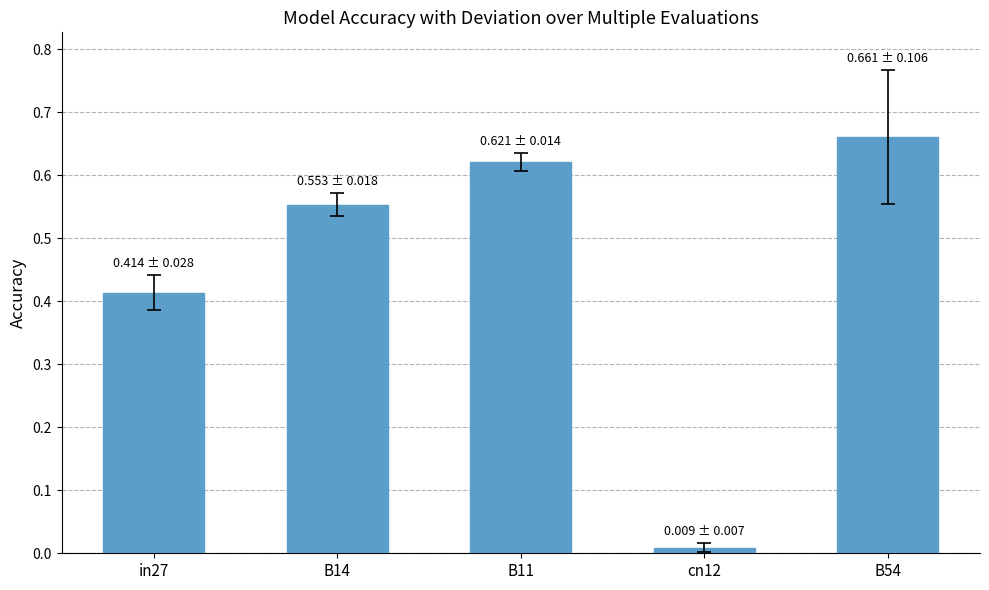

Between B54 and B11, which is larger?

B54